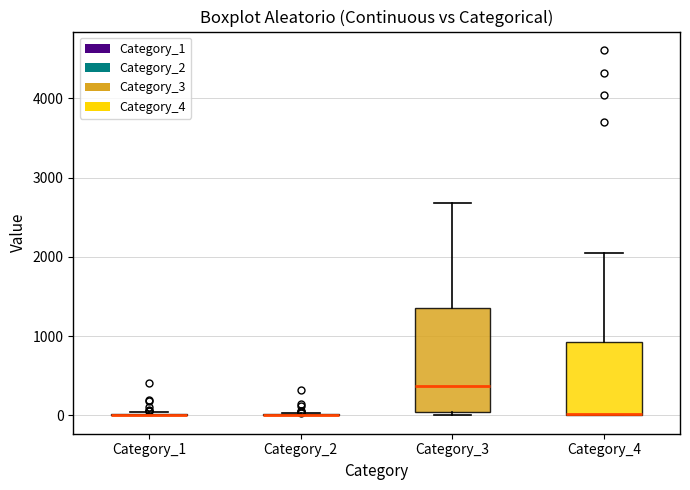

Reading left to right, read every box against the y-axis: the position of its median line, the range the box covers, and the ends of its whiskers. The values are not printed on the chart, so give them approximately, as read against the axis.

Category_1: box collapsed to a line at 0, whiskers 0 to 0
Category_2: box collapsed to a line at 0, whiskers 0 to 0
Category_3: median 400, box 0 to 1300, whiskers 0 (just below the box's lower edge) to 2700
Category_4: median 0 (drawn on the box's lower edge), box 0 to 900, whiskers 0 to 2000